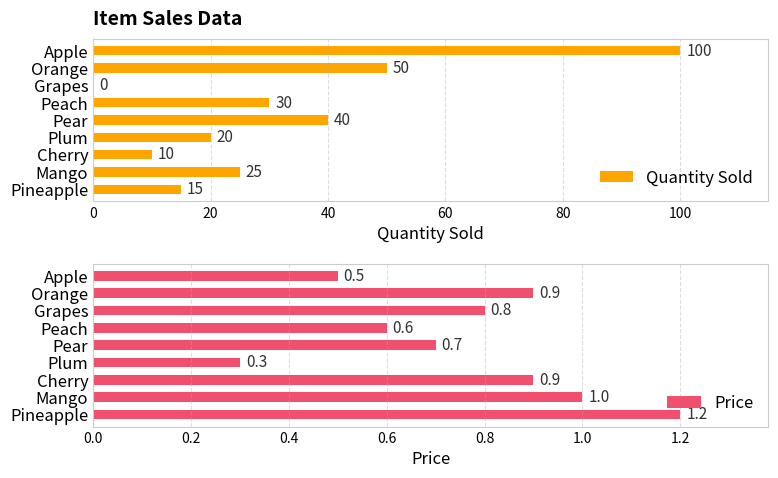

At how many categories does at least one series exceed 53?

1